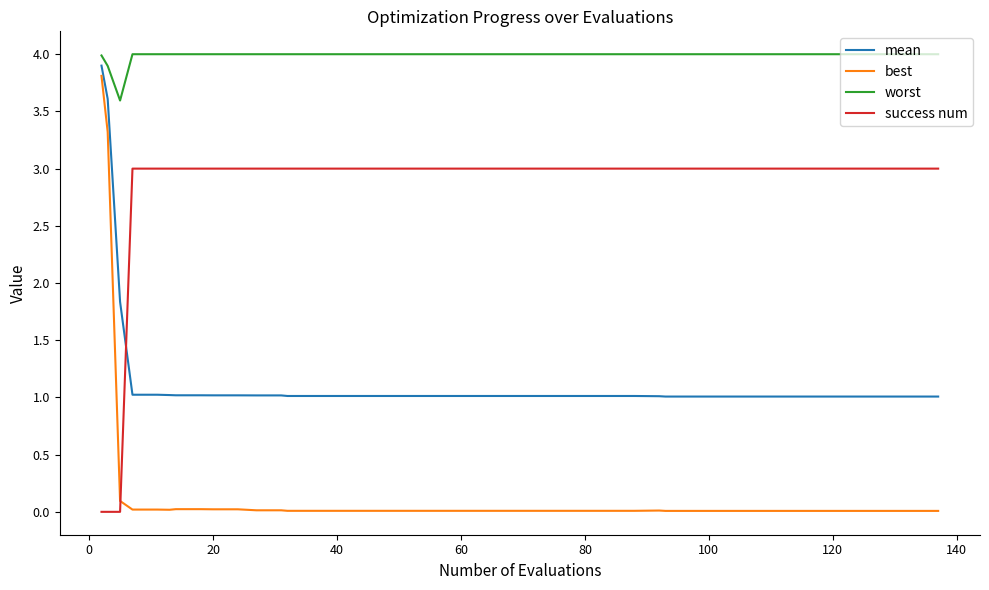

What is the difference between the maximum and minimum values in the worst series?

0.4